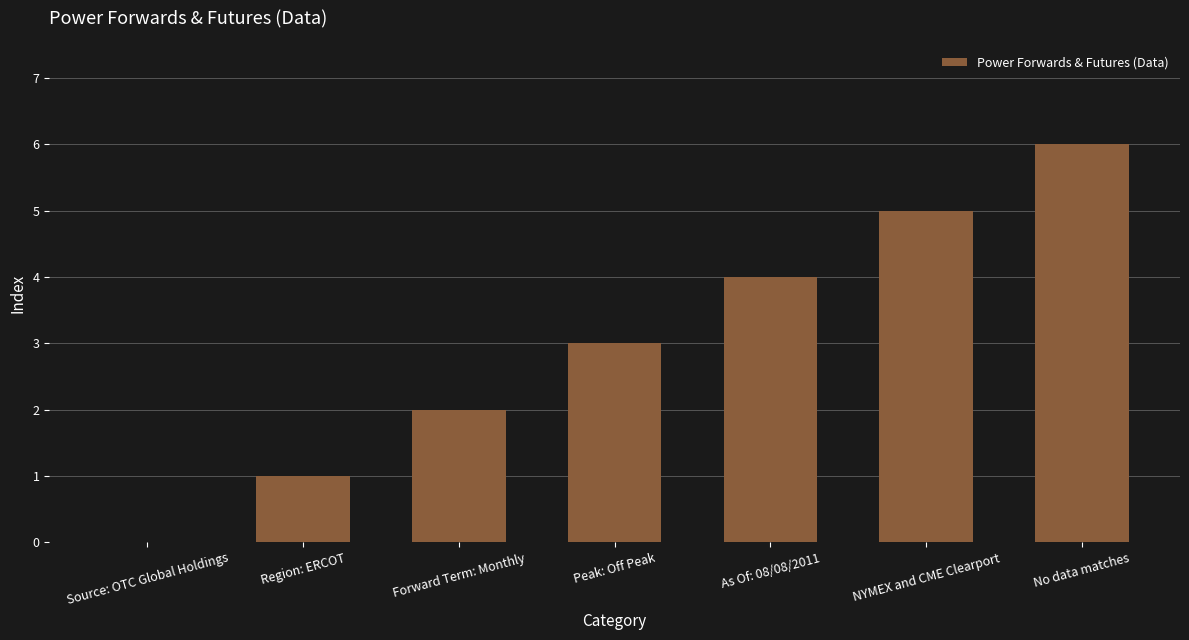

Does the chart contain stacked bars?

No